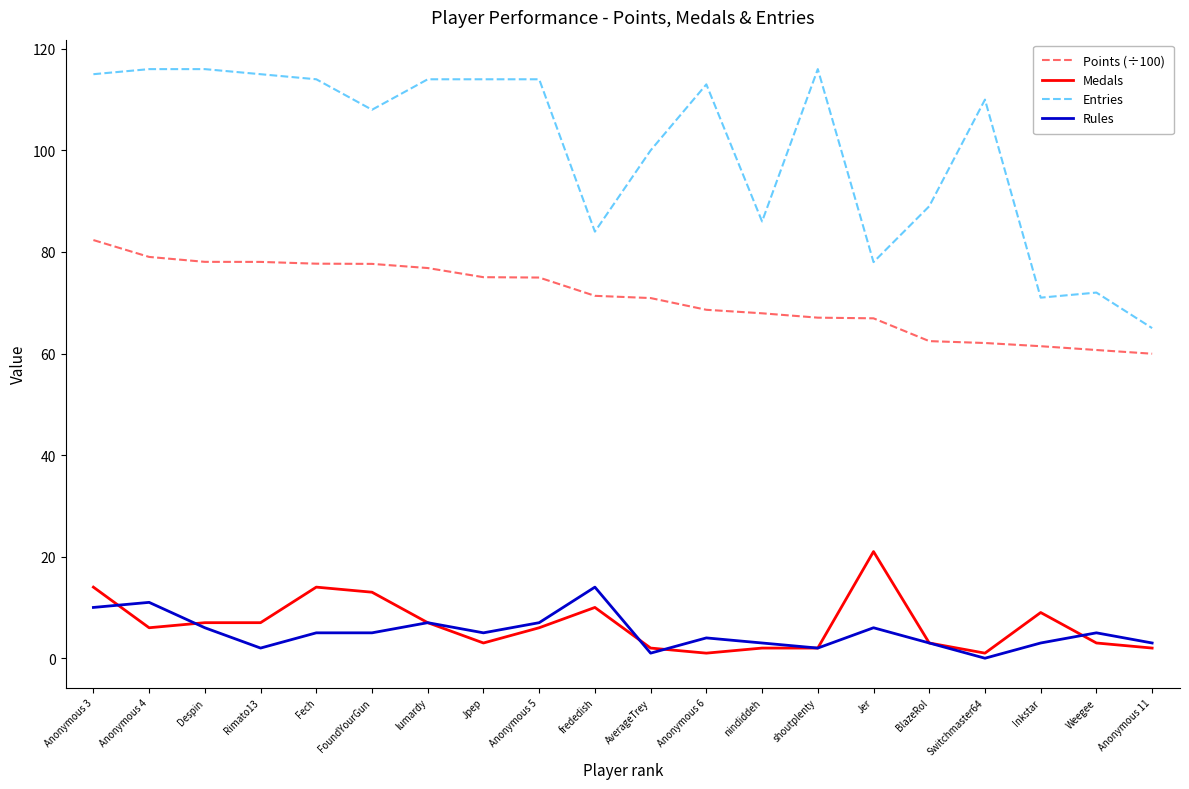

Which series has the widest spread of values?

Entries